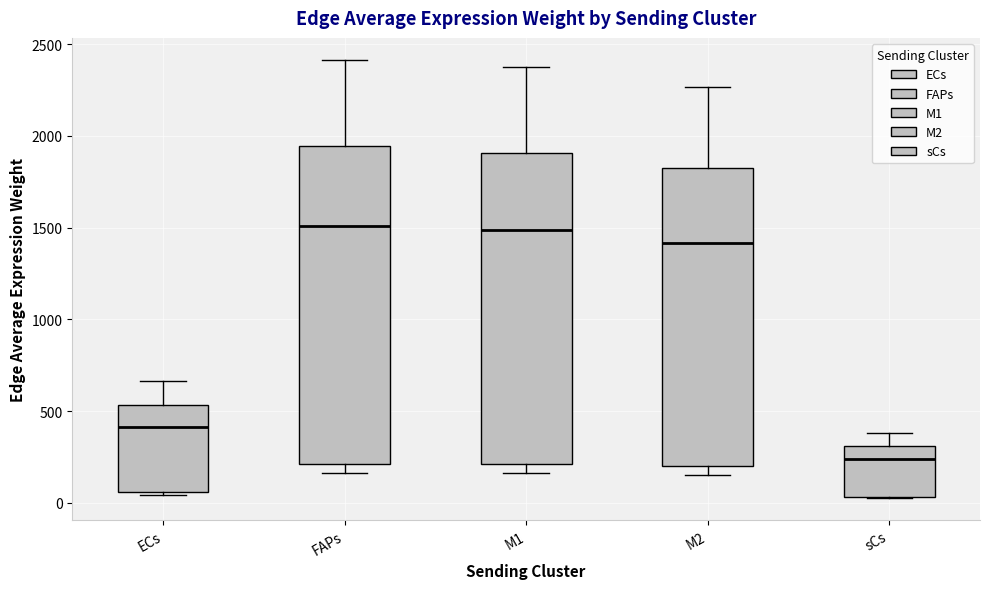

Which box has the lowest median line?

sCs